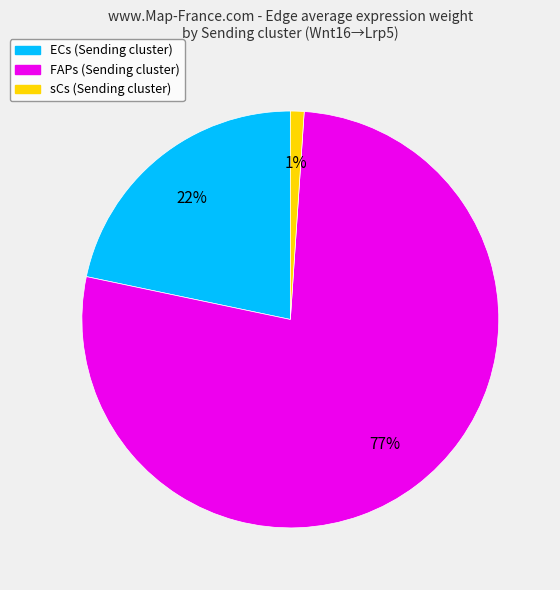

Combined, do FAPs and ECs account for over 50%?

Yes